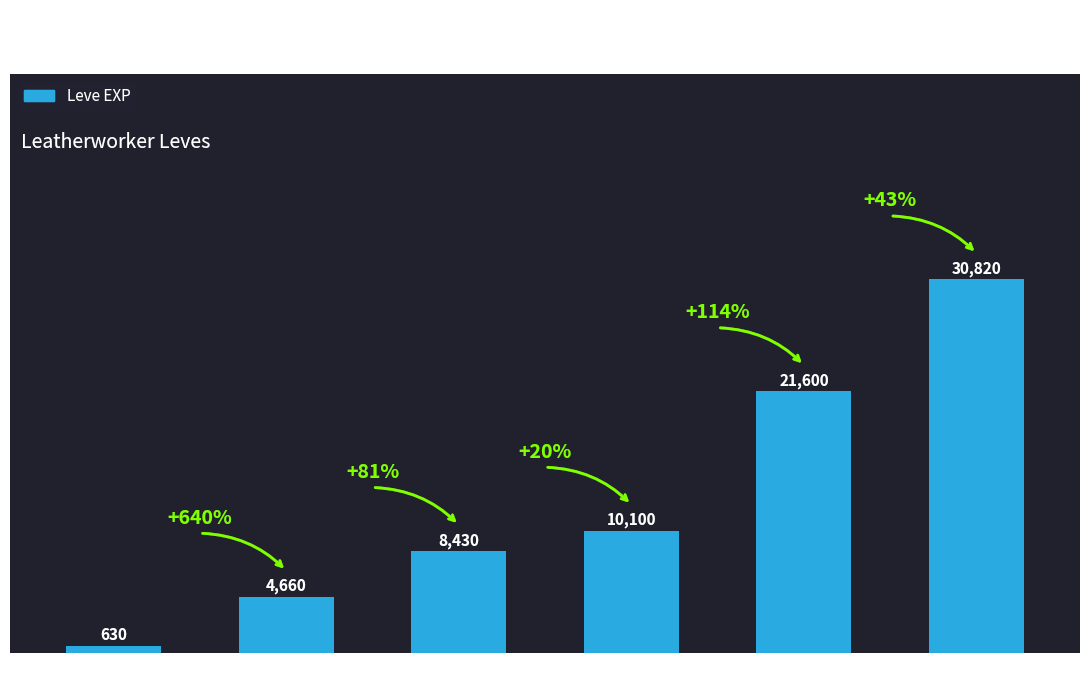

Between Level 20 and Level 1, which is larger?

Level 20